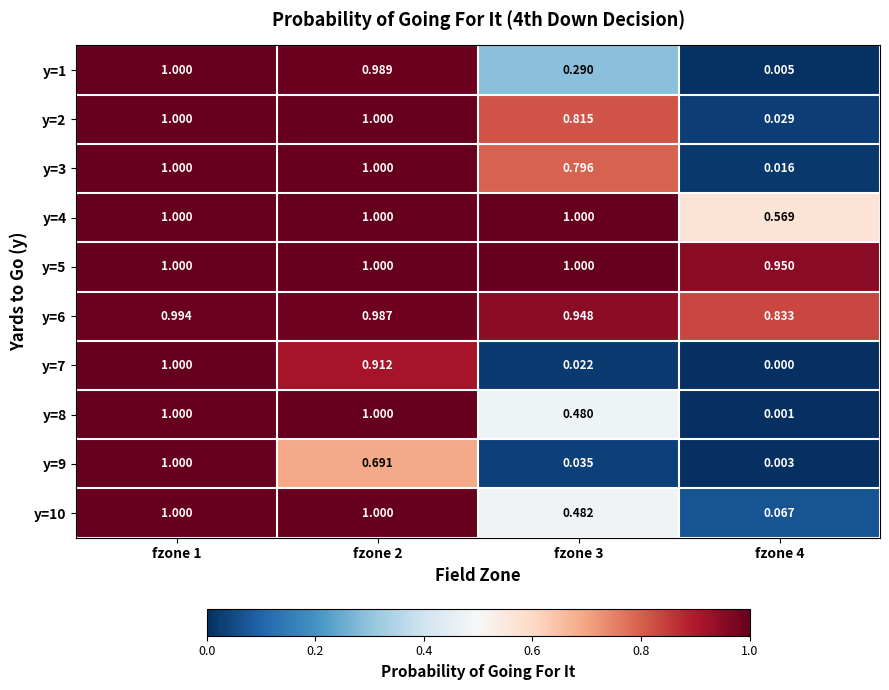

At which category is the sum across all series the highest?

fzone 1